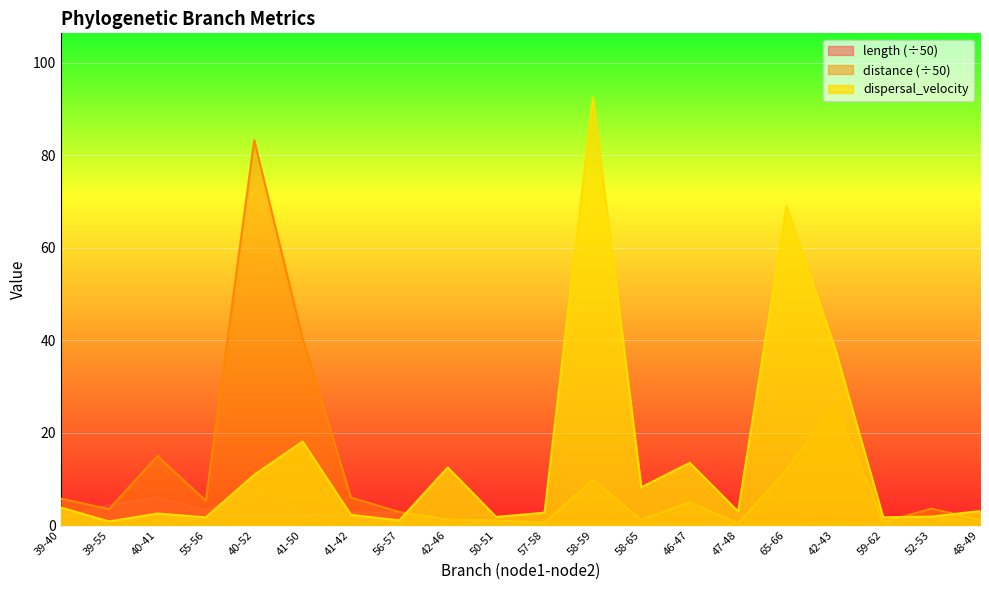

Count the number of data series in this chart.

3